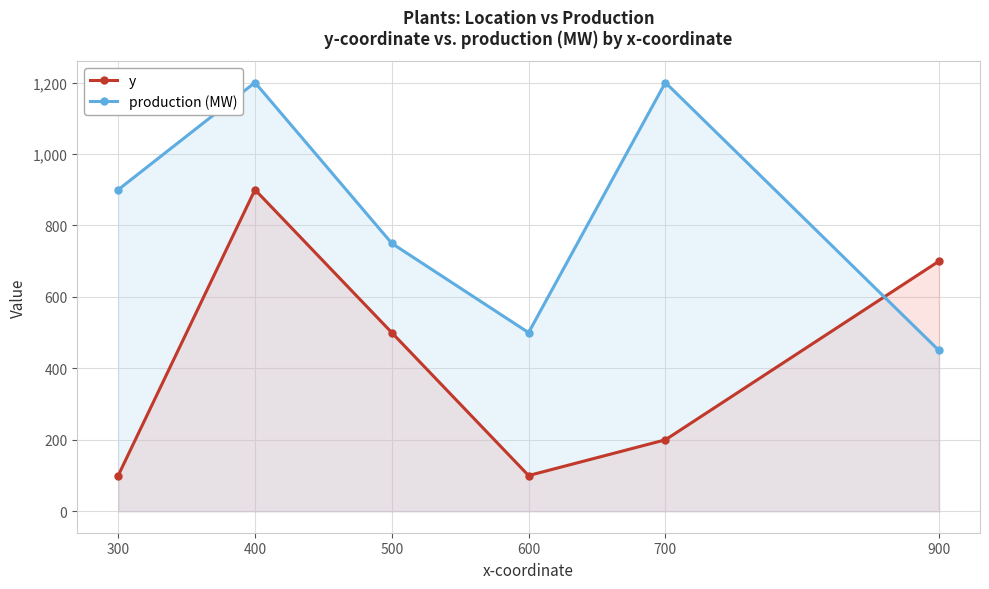

How many categories are shown in the chart?

6